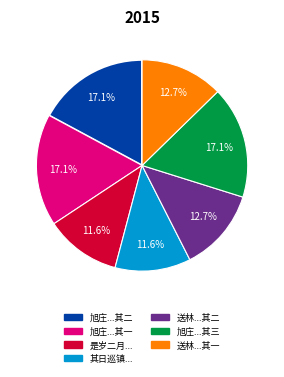

Does 送林...其一 represent more than half of the total?

No